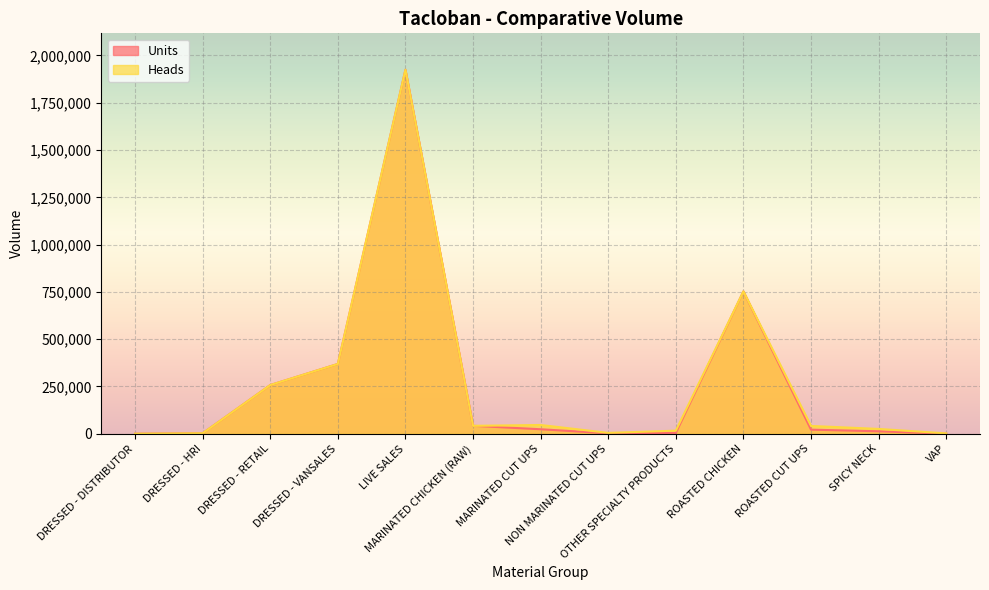

True or false: Units and Heads intersect in this chart.

False